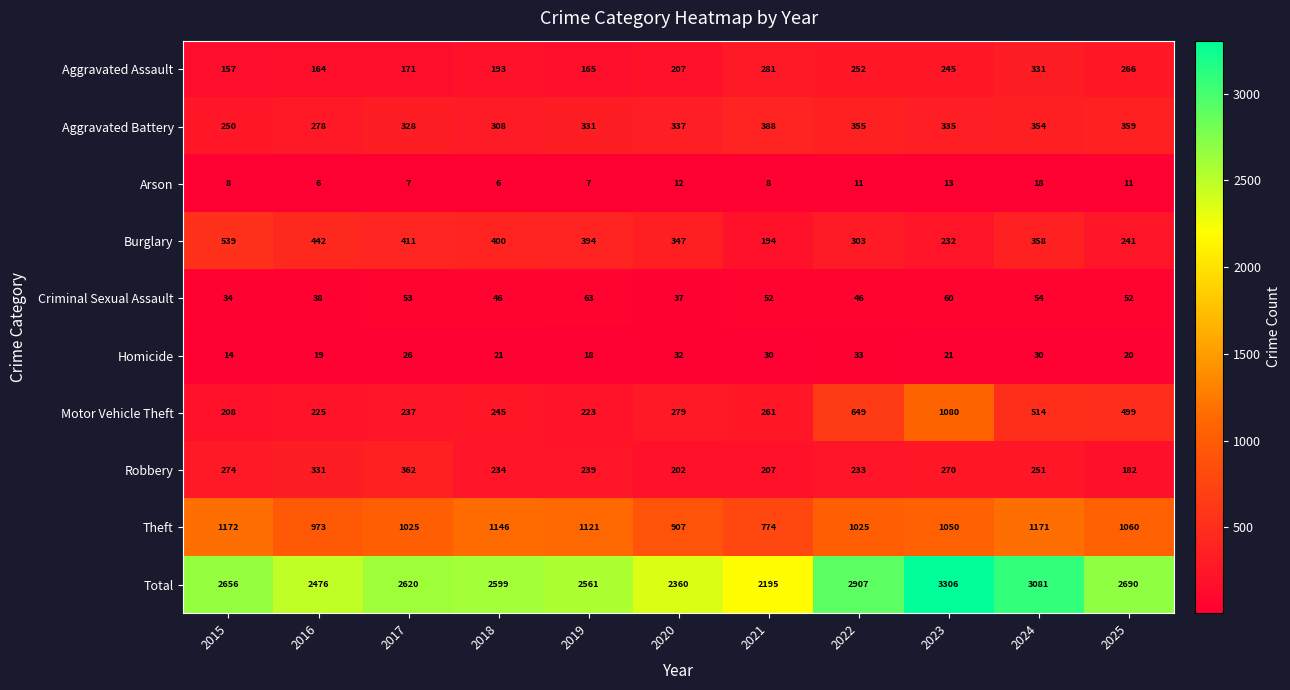

What is the difference between the second highest and second lowest values in the Theft series?

264